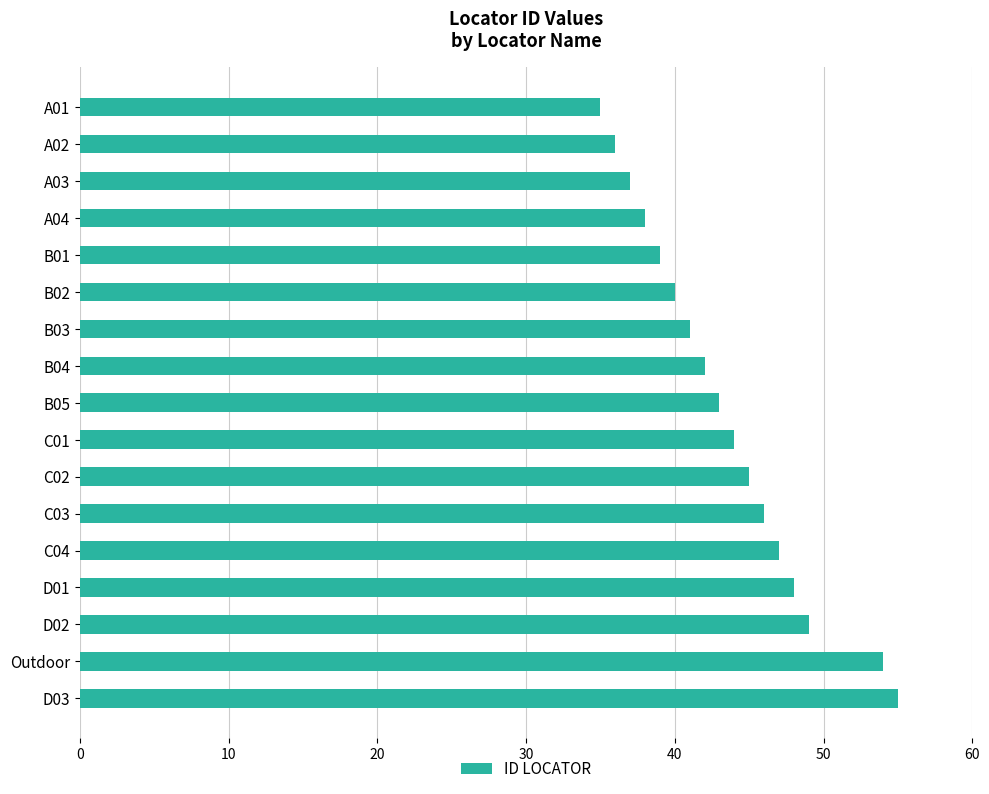

What is the minimum value shown in the chart?

35